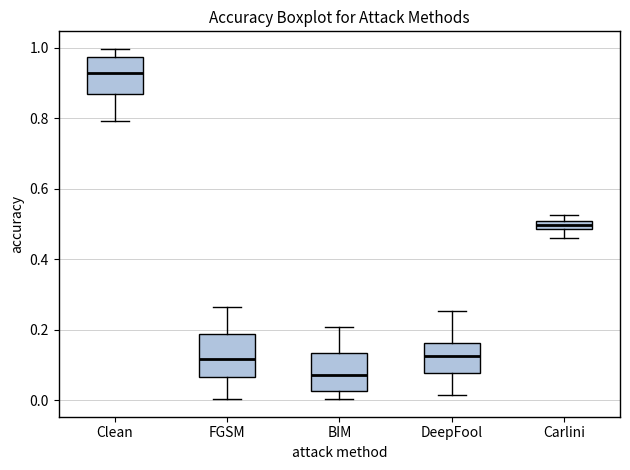

Where is the lower edge of the box for Carlini on the y-axis? The values are not printed on the chart, so give them approximately, as read against the axis.

0.48